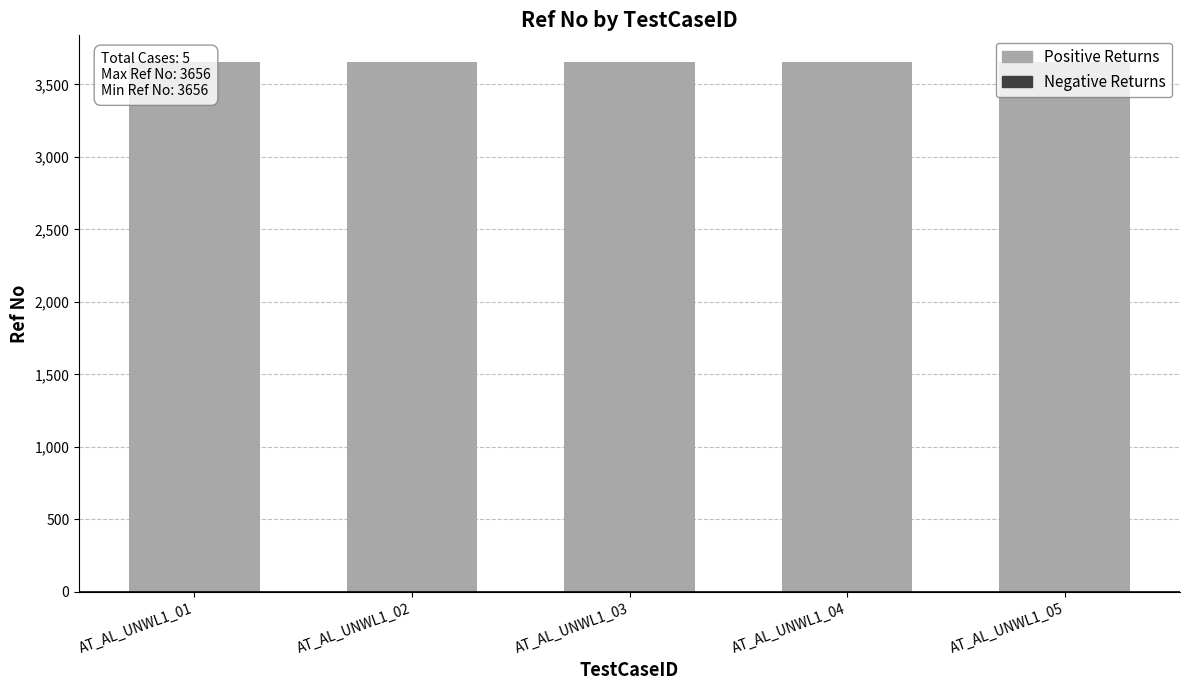

Rank the series at AT_AL_UNWL1_05 from lowest to highest value.

Negative Returns, Positive Returns